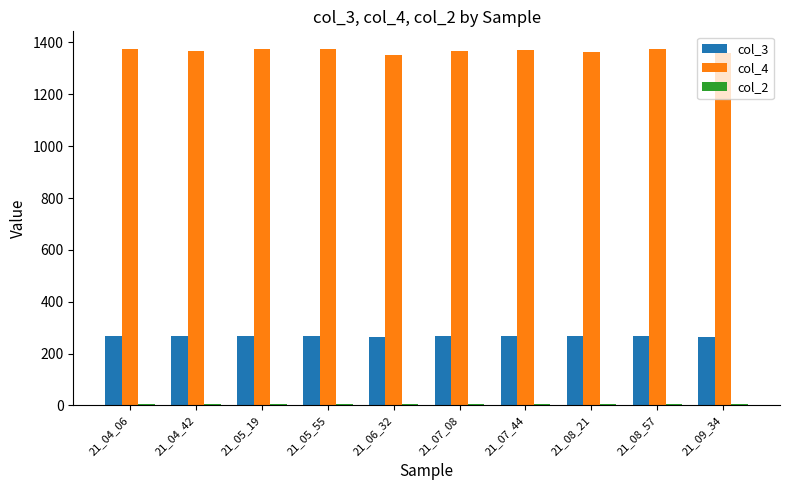

What is the maximum value for col_4?

1374.3